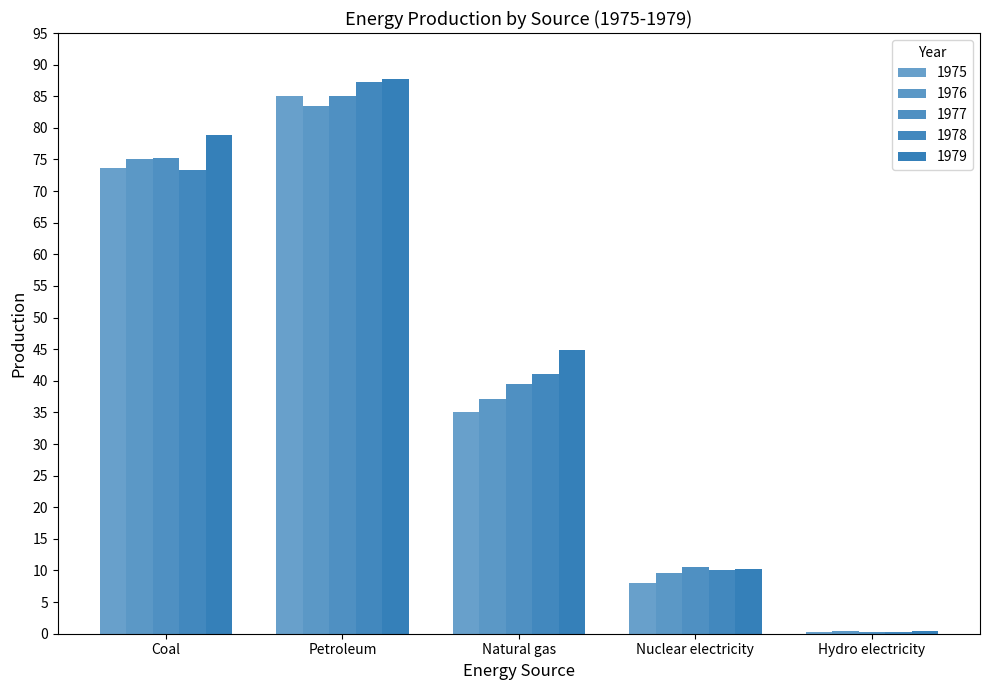

How many values in the 1978 series are below 41?

2